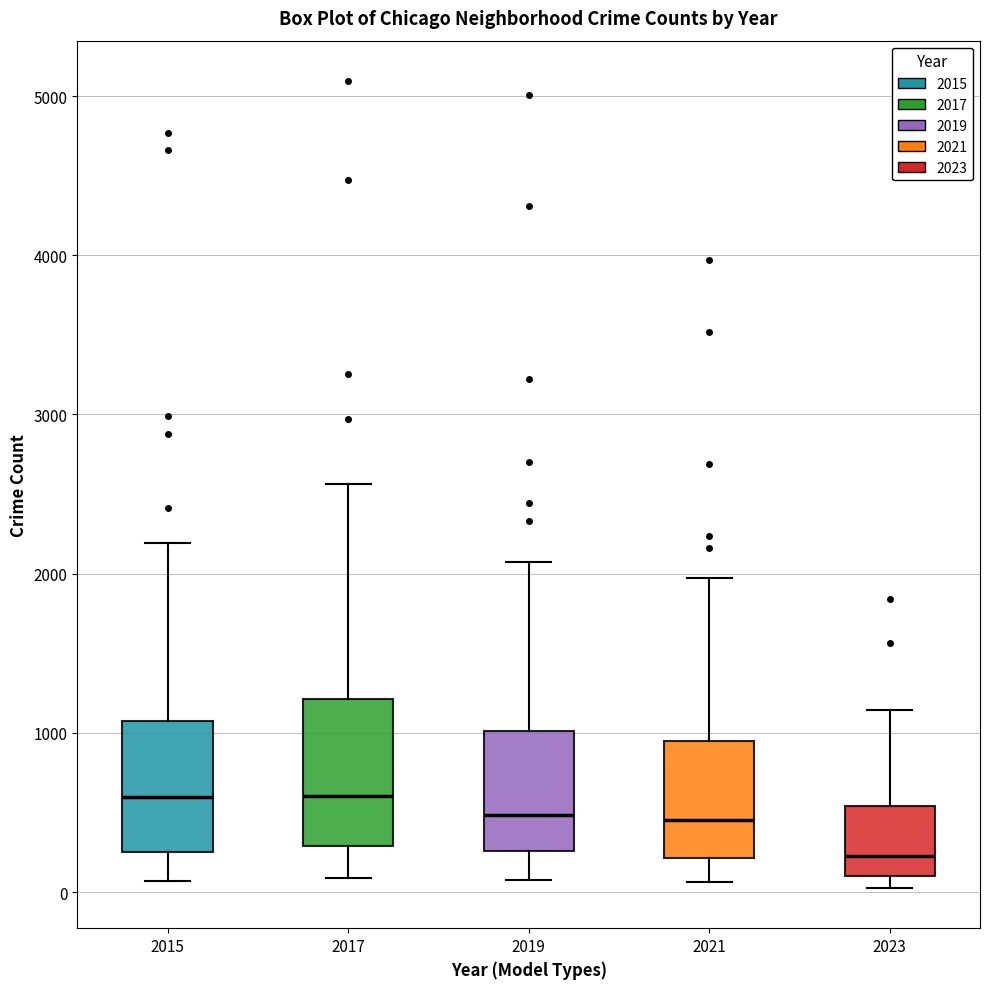

Which box is the tallest, from its lower edge to its upper edge?

2017